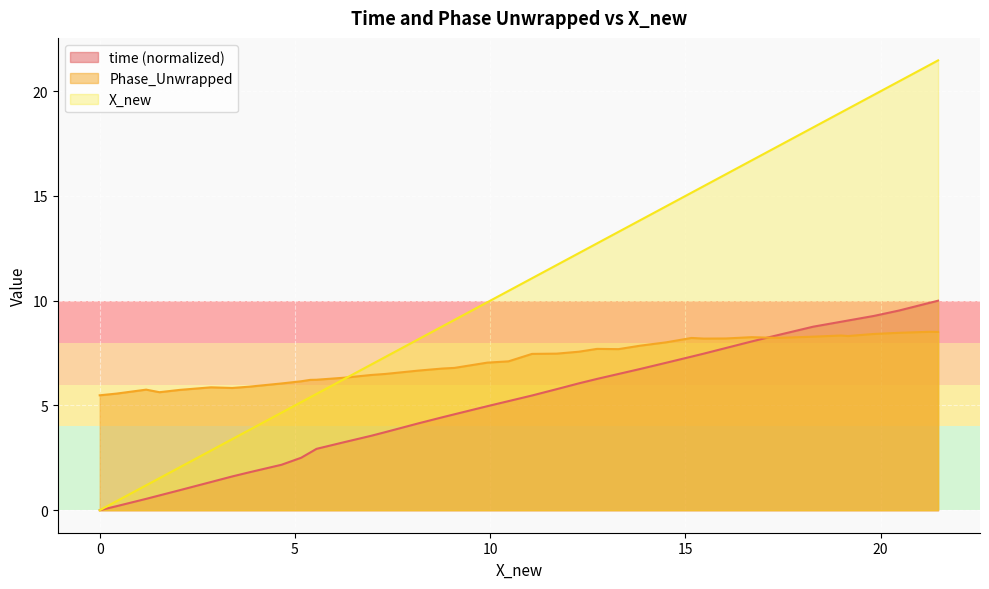

Which series has the largest range (max minus min)?

X_new